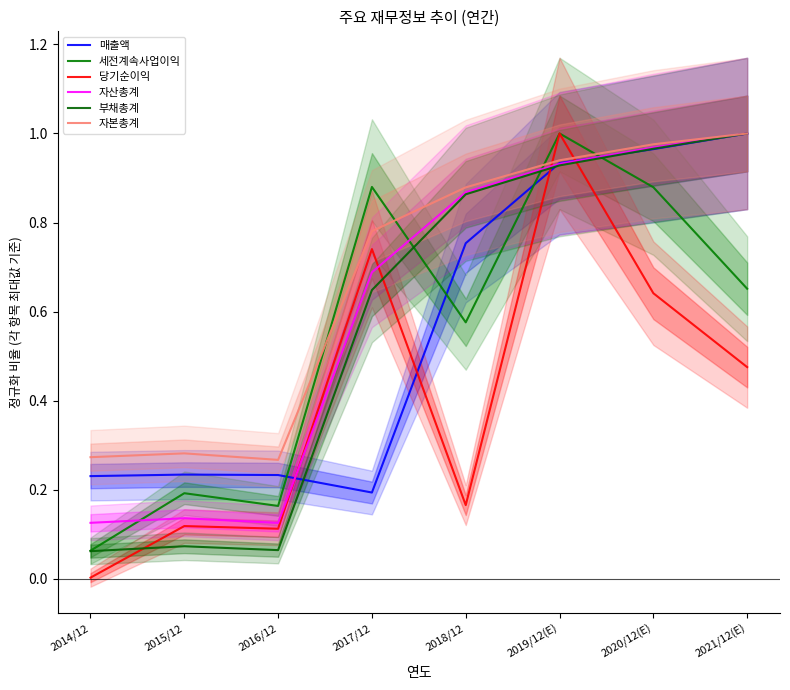

What is the maximum value for 매출액?

1.0